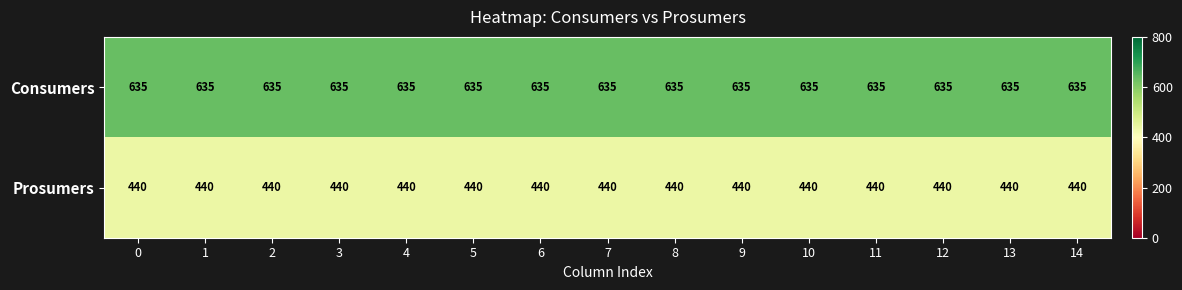

At 8, list the series in order from largest to smallest.

Consumers, Prosumers